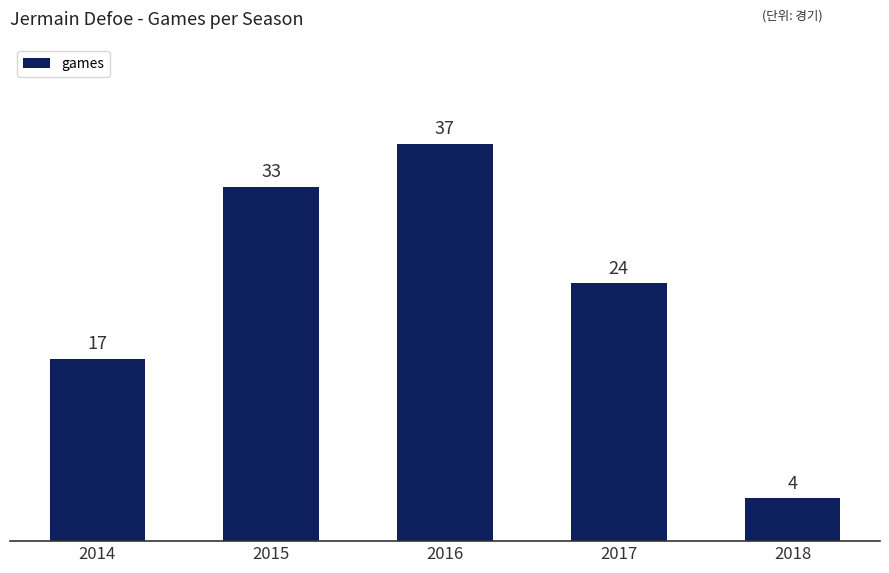

What is the difference between the maximum and minimum values?

33